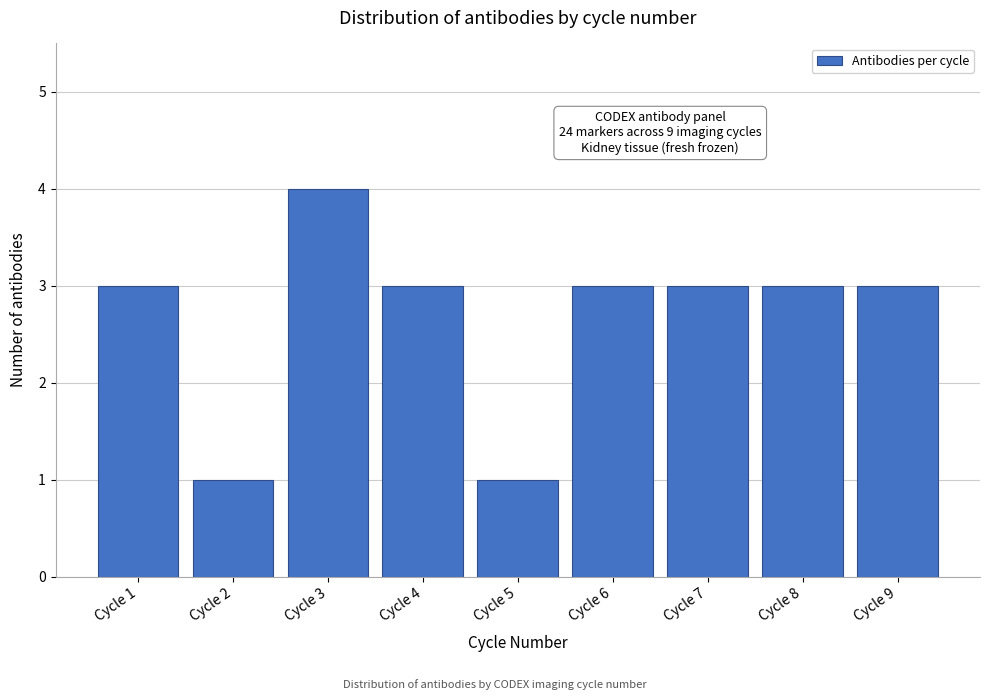

Reading left to right, what are all the values shown in this chart?

Cycle 1=3	Cycle 2=1	Cycle 3=4	Cycle 4=3	Cycle 5=1	Cycle 6=3	Cycle 7=3	Cycle 8=3	Cycle 9=3